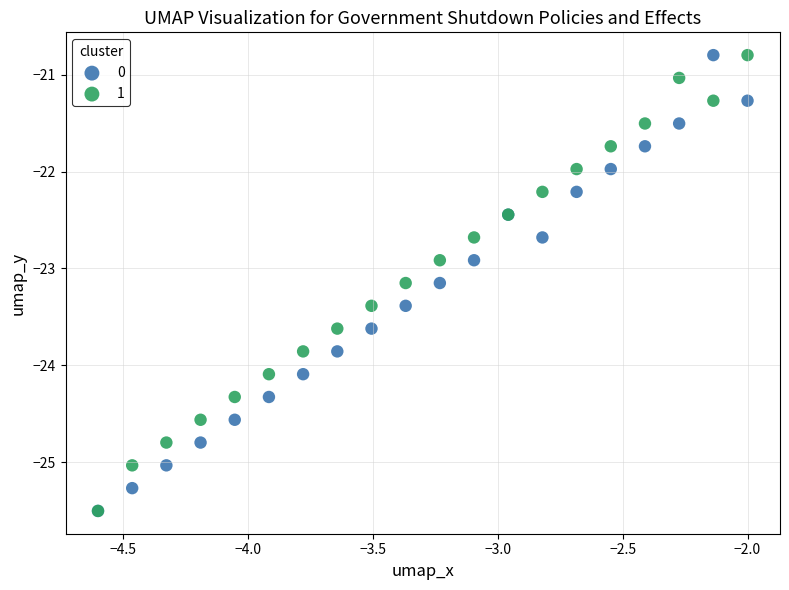

What are all the series names shown in the legend?

0, 1